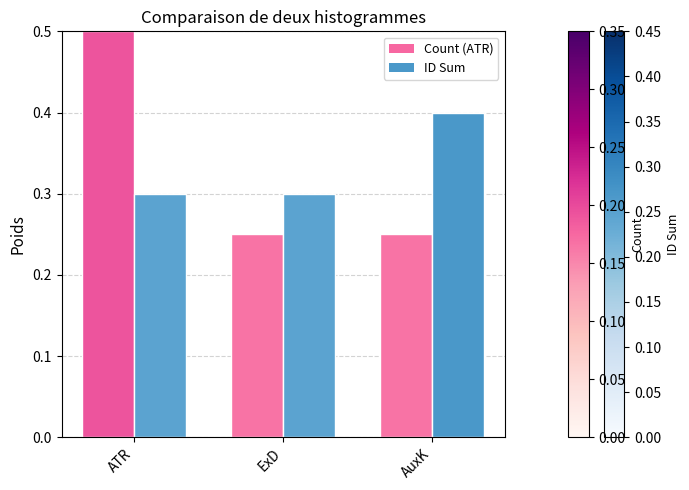

Is it true that Count (ATR) equals 0.5 at ATR?

True